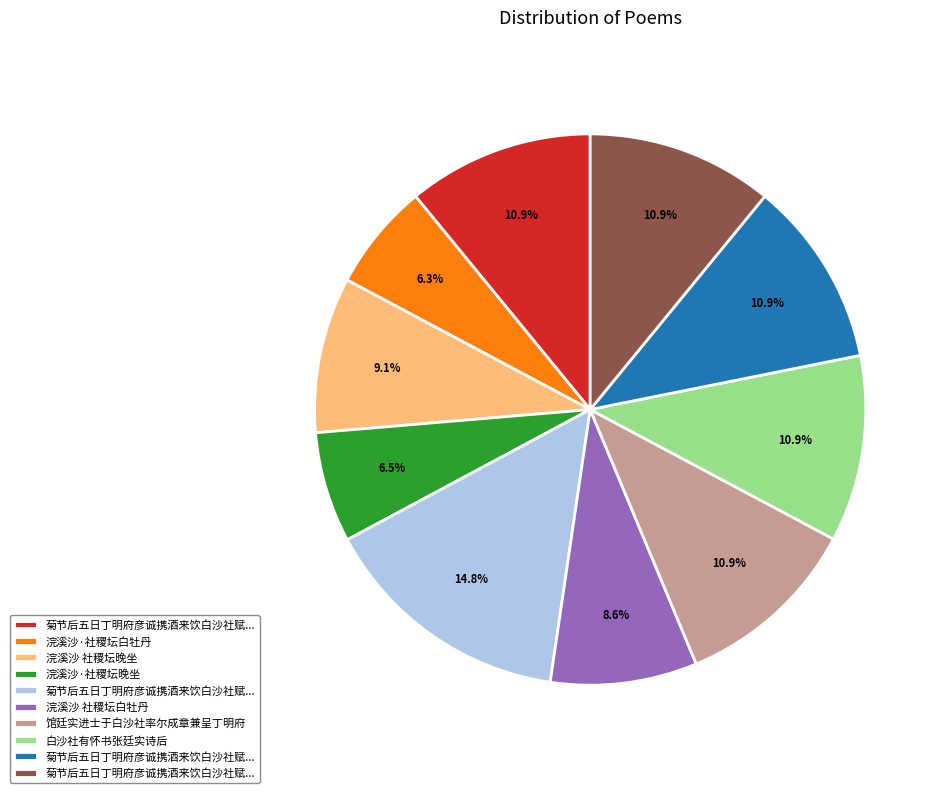

Is there a majority slice in this chart?

No